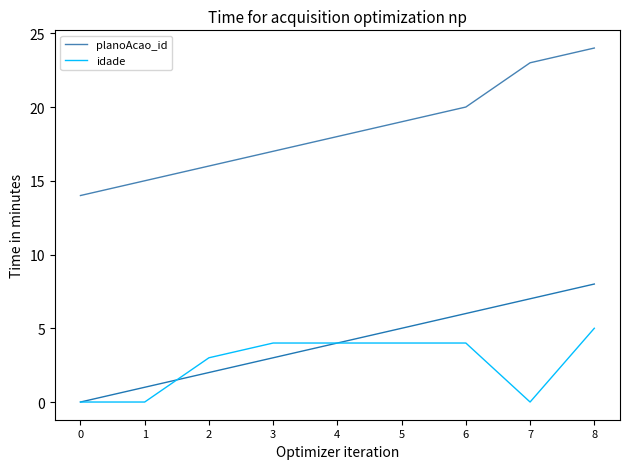

List the series in order of their overall mean, highest first.

planoAcao_id, idade